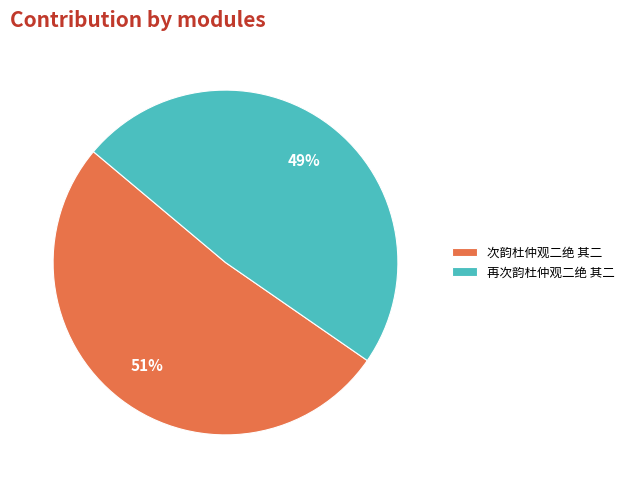

Is it true that 次韵杜仲观二绝 其二 is 61% of the pie?

False